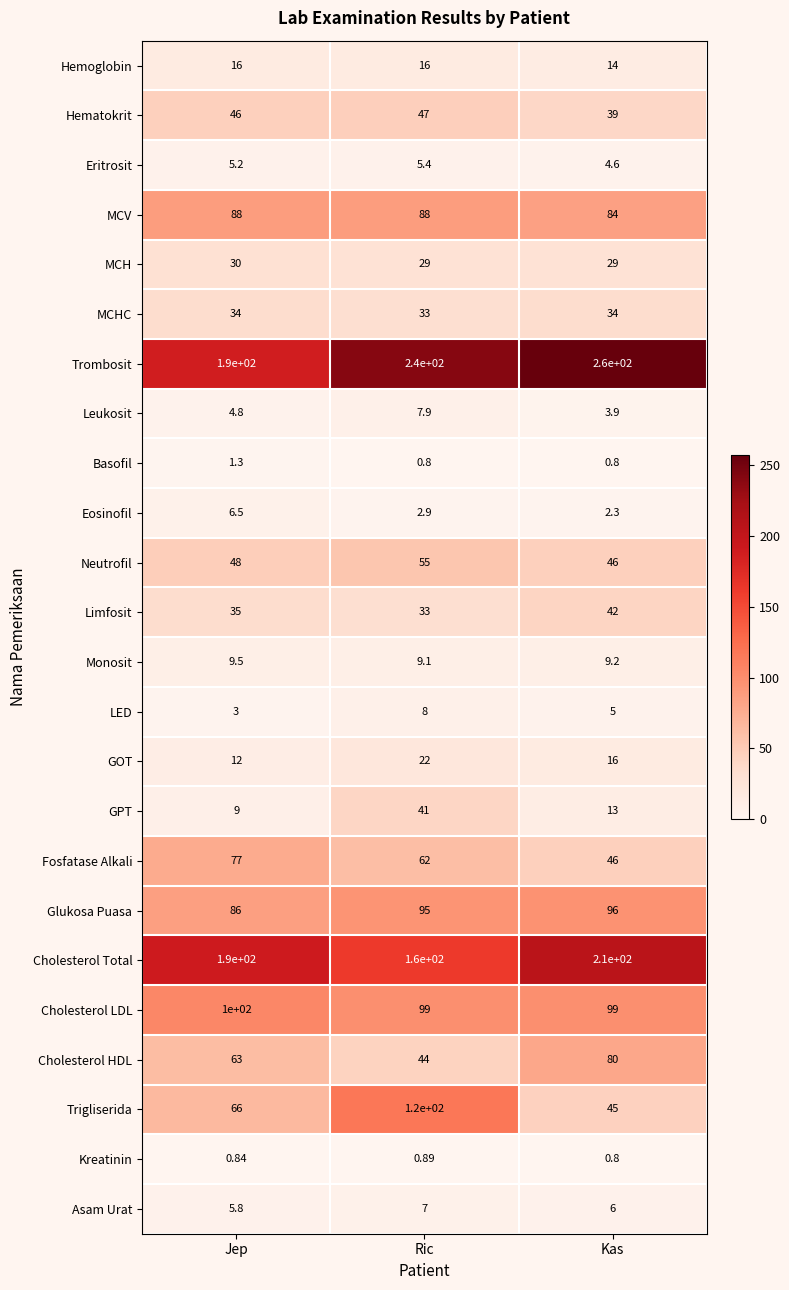

At which category is the sum across all series the highest?

Ric